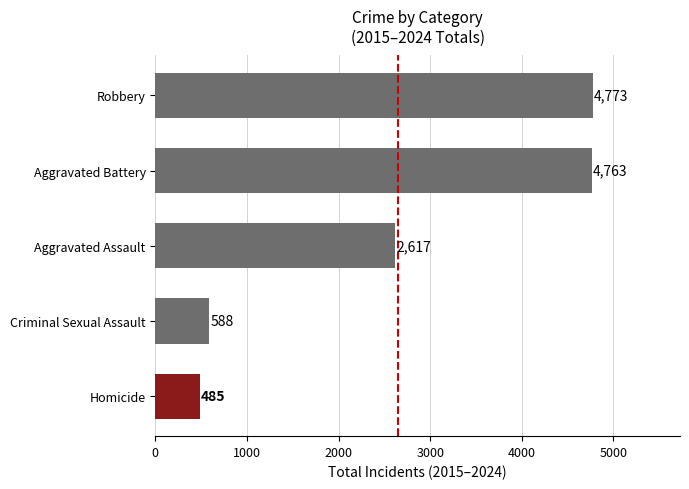

What is the ratio of the value at Criminal Sexual Assault to the value at Homicide?

1.2